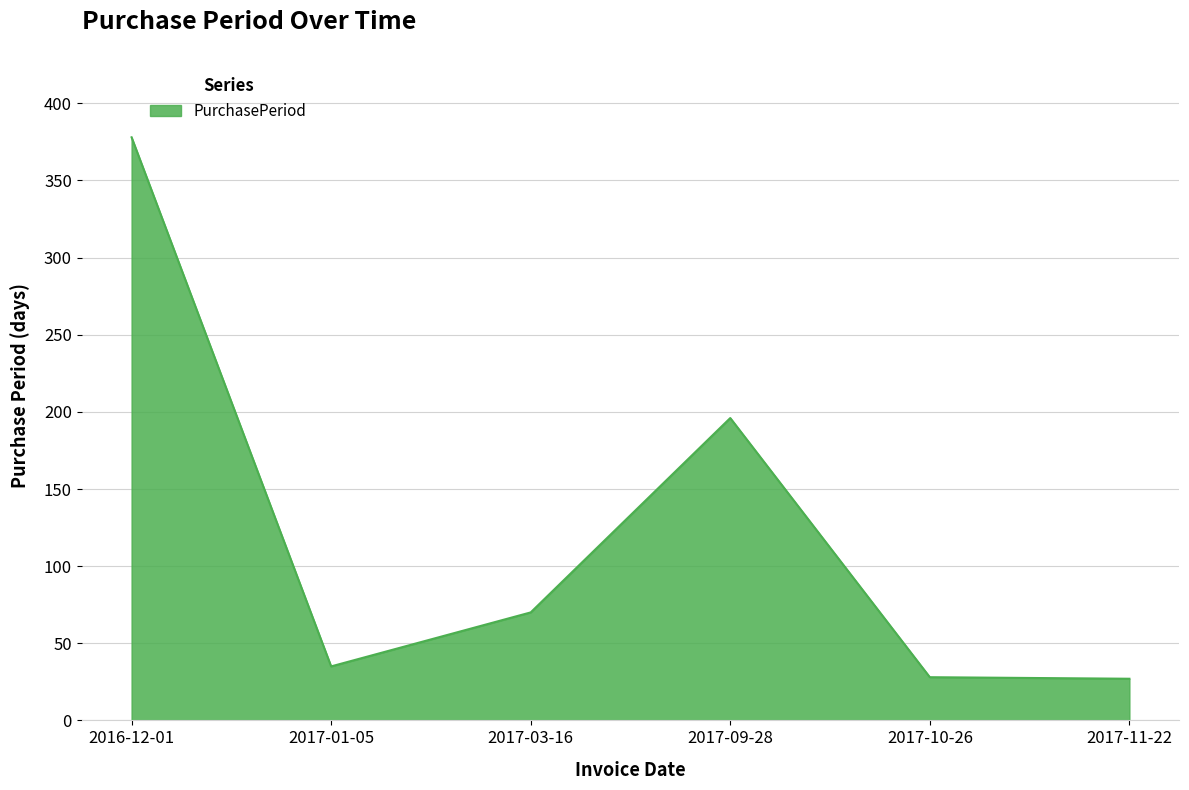

Which has a higher value, 2016-12-01 or 2017-03-16?

2016-12-01